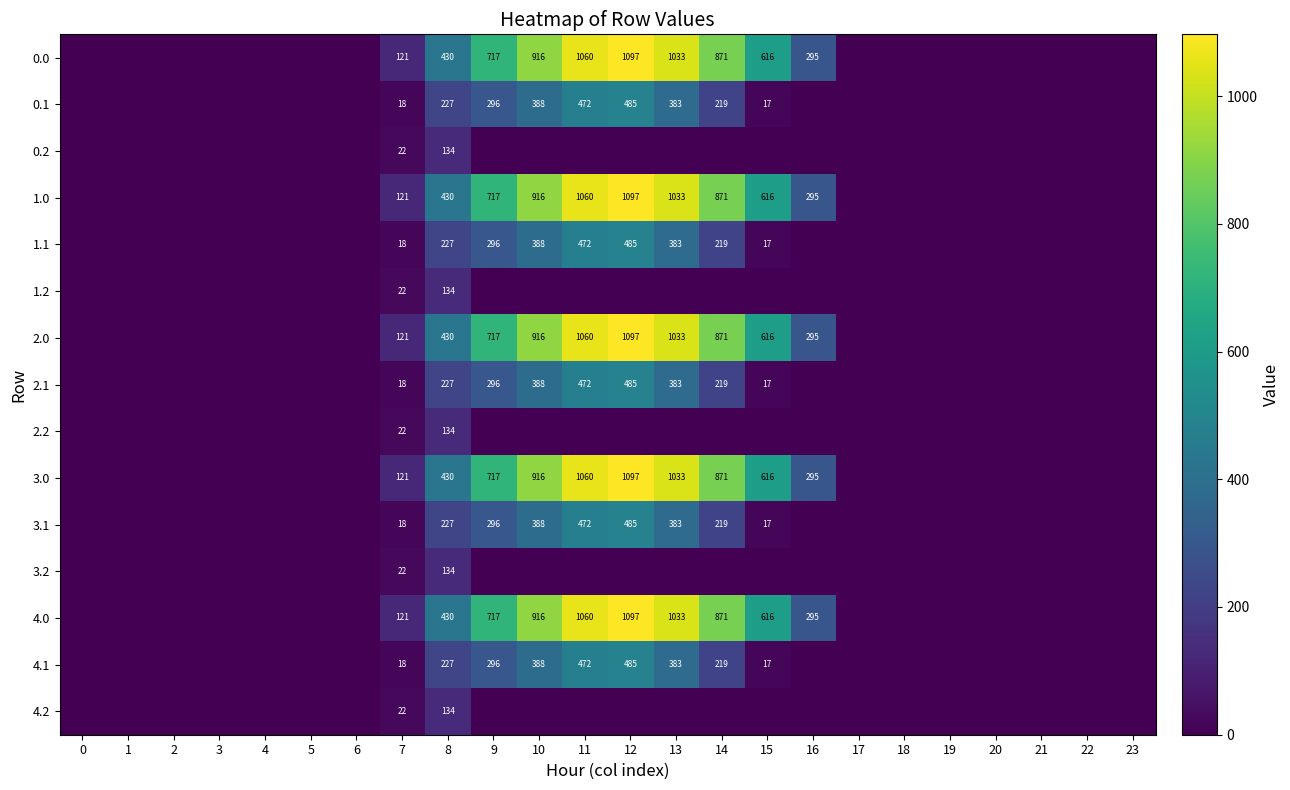

True or false: 0.0 has a value of 1033 at 13.

True